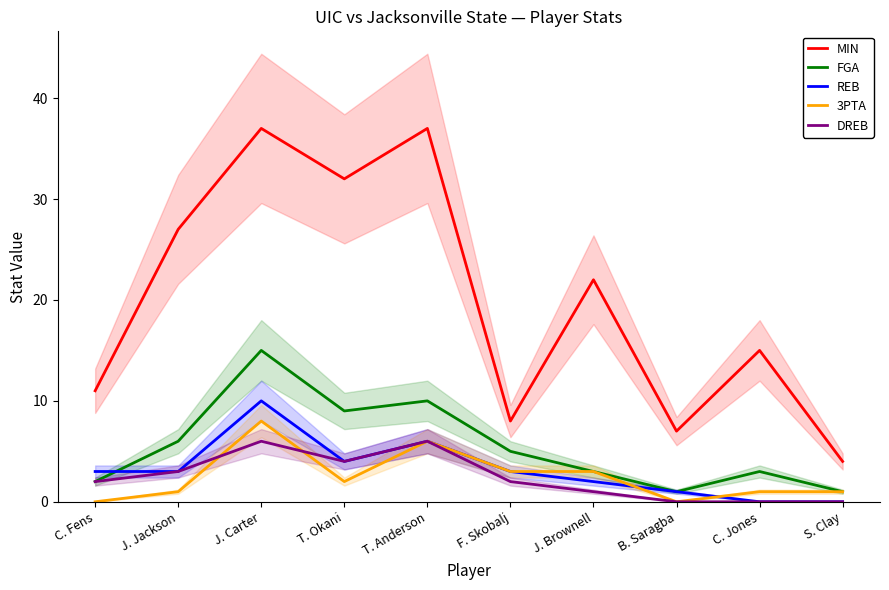

Between T. Anderson and T. Okani, which is larger?

T. Anderson